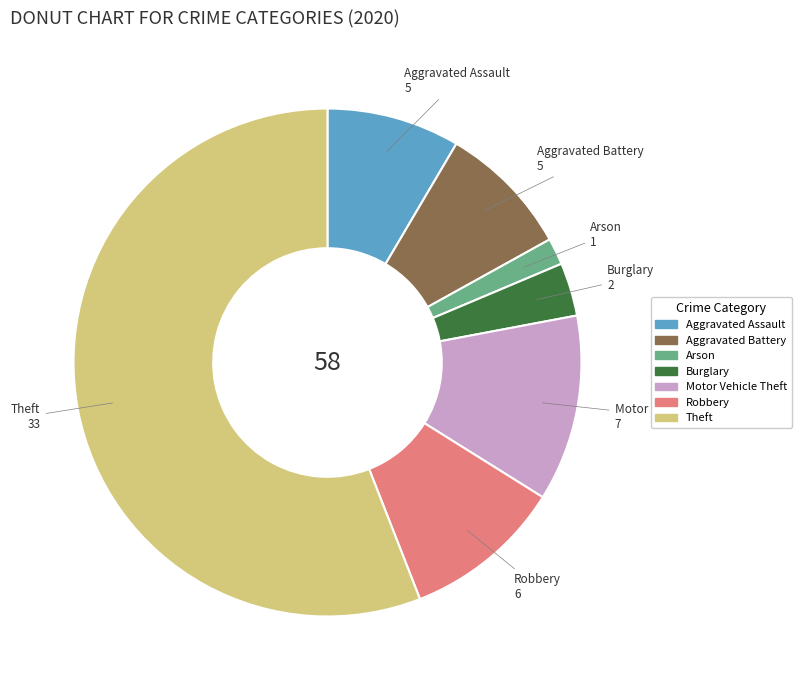

Does any single category account for the majority?

Yes